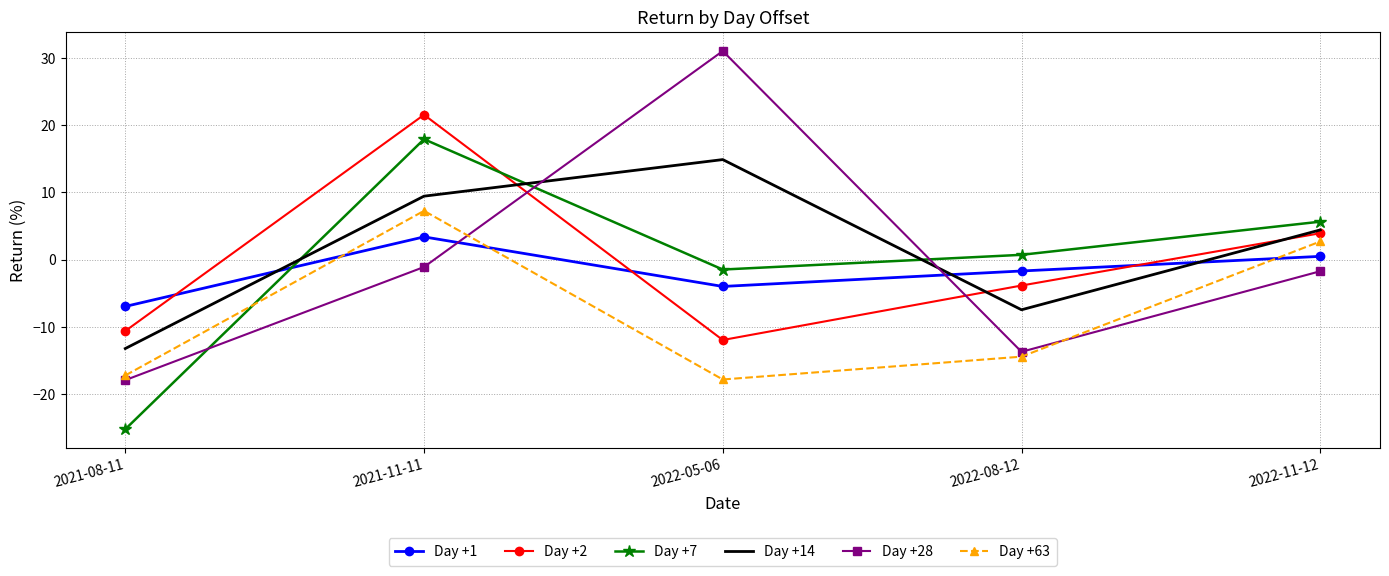

Which series has the largest range (max minus min)?

Day +28